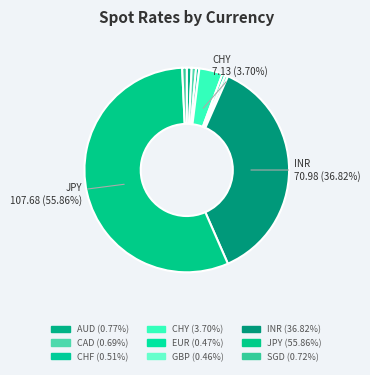

Is there a majority slice in this chart?

Yes